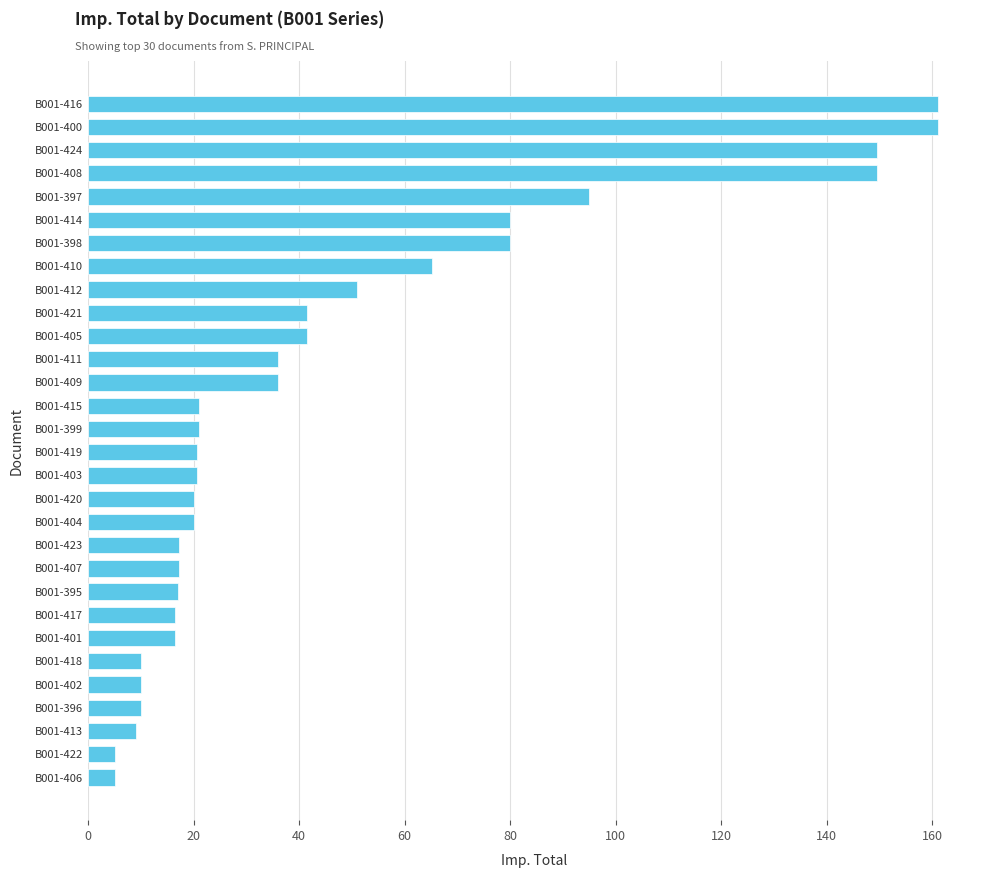

What is the difference between the maximum and minimum values?

156.0